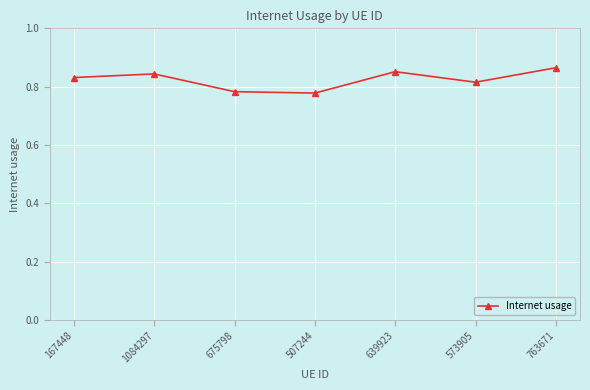

True or false: the data shows 0.5 at 675798.

False